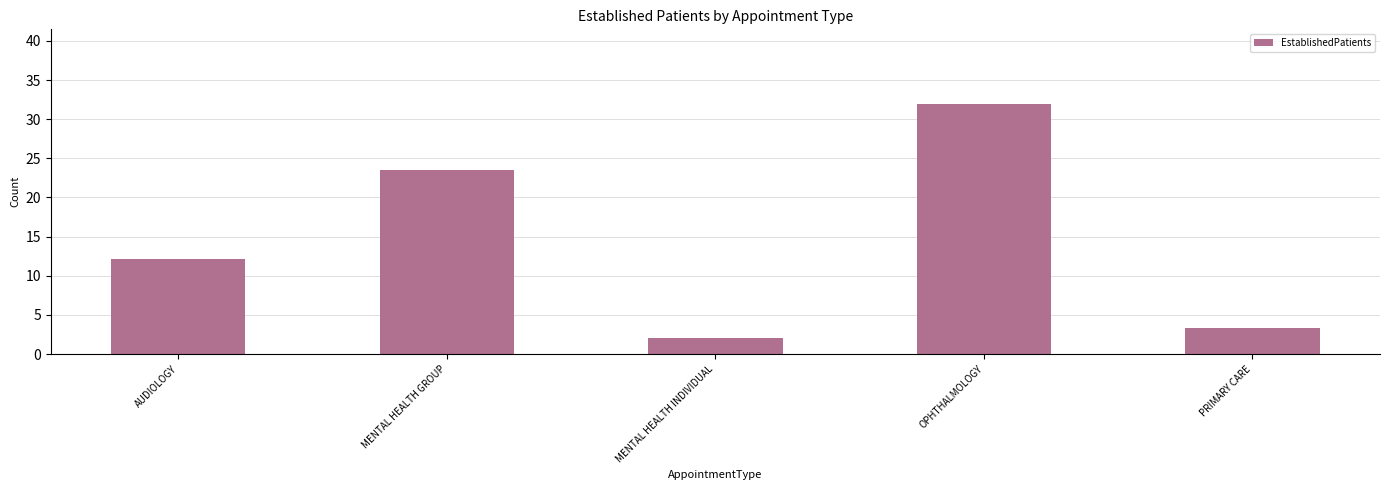

What is the sum of all values?

72.9